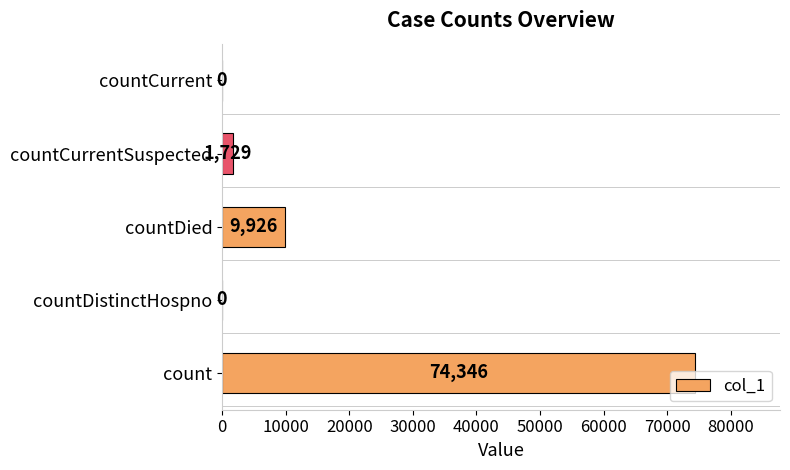

What is the sum of the values at countCurrentSuspected and countCurrent?

1729